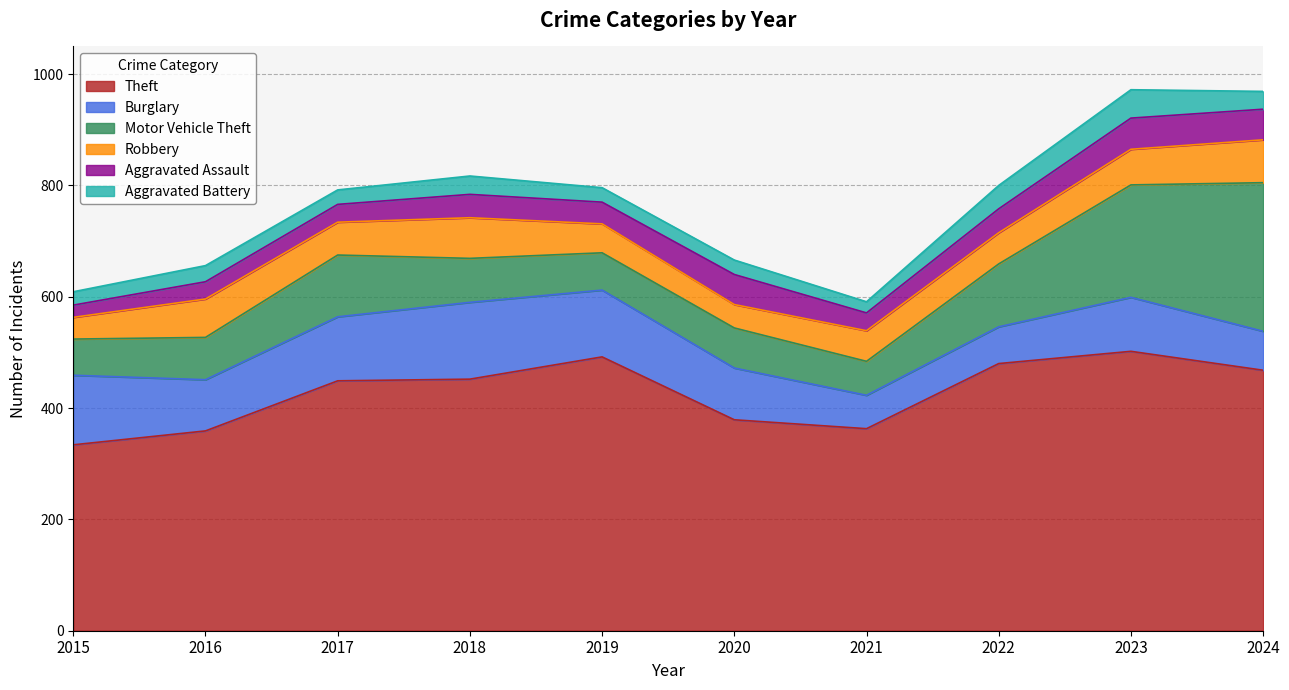

The Motor Vehicle Theft series shows 41 at 2017. True or false?

False